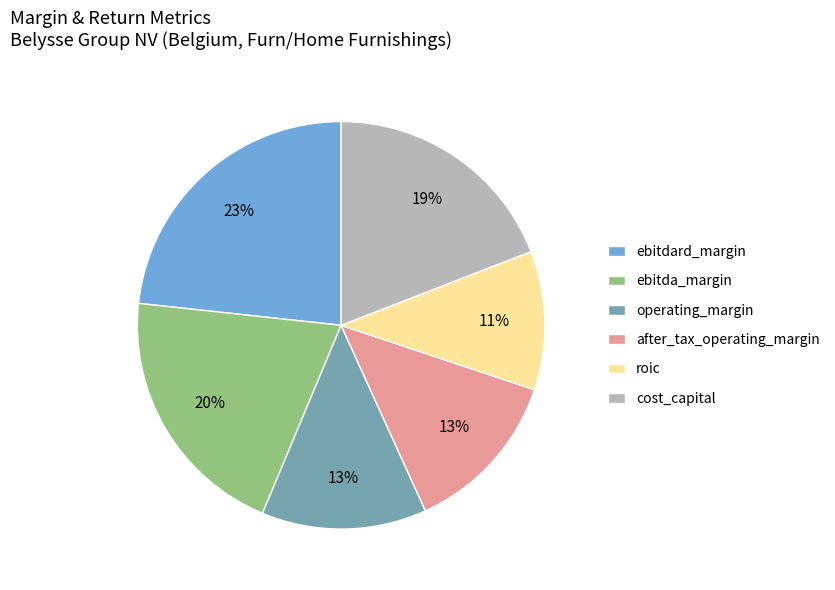

How many segments does this pie chart have?

6